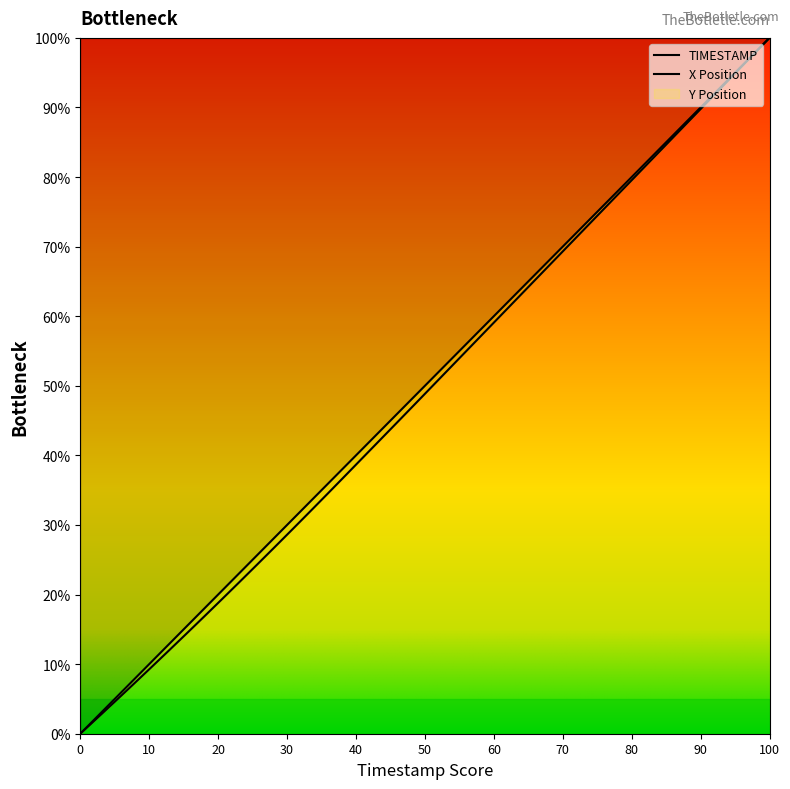

How many values in the TIMESTAMP series are below 51?

20